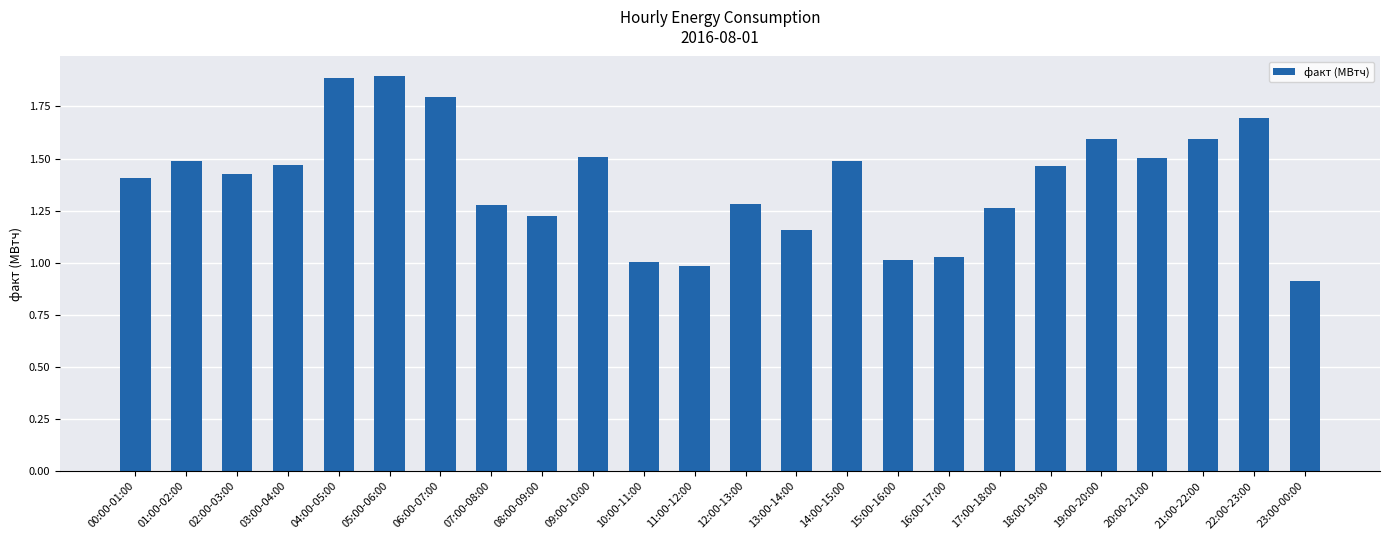

What is the label of the 4th bar from the left?

03:00-04:00